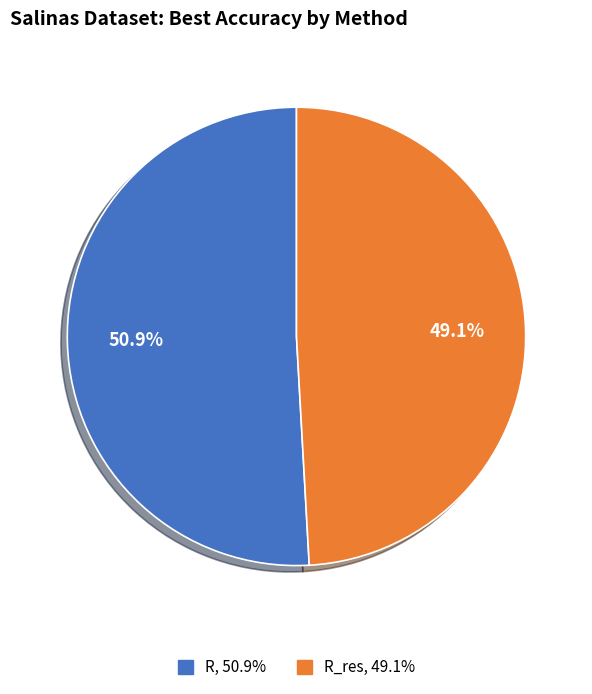

Is there a majority slice in this chart?

Yes